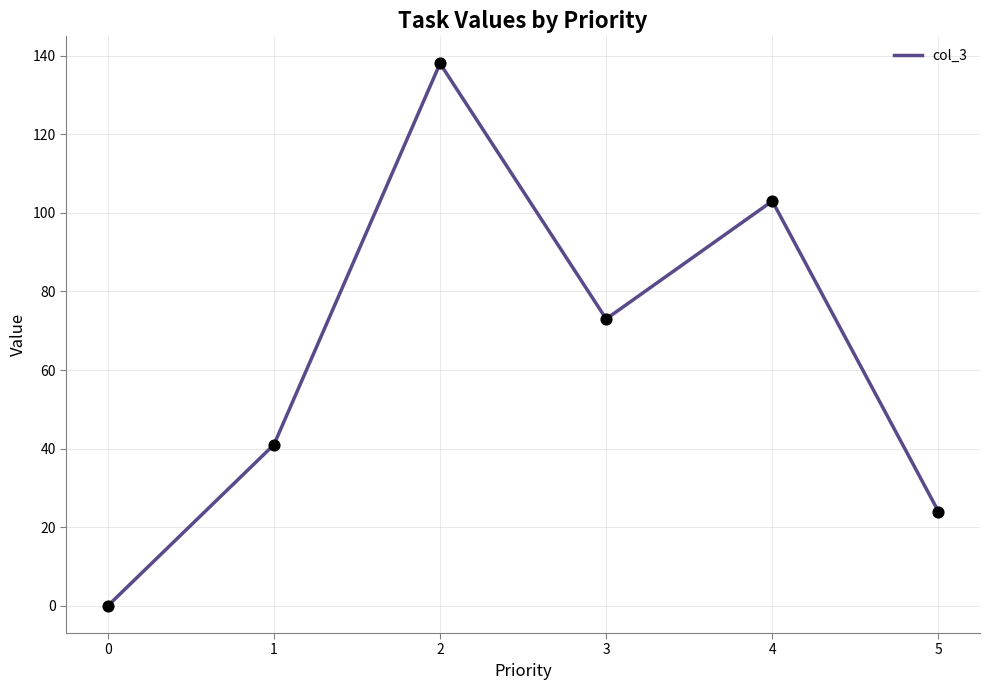

Between 1 and 0, which is larger?

1